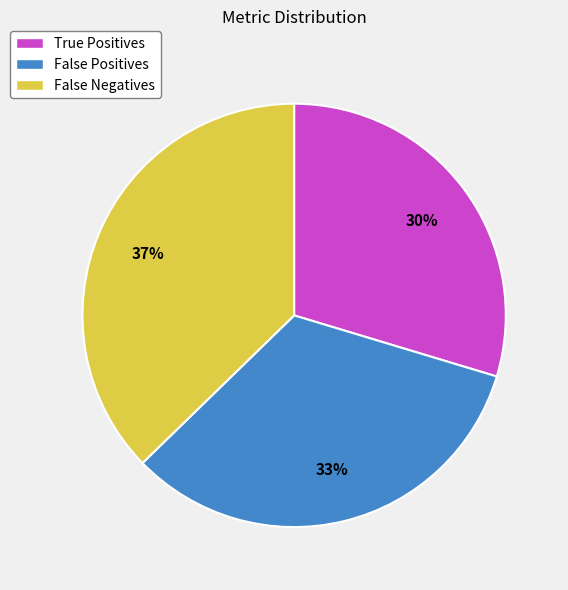

Rank the categories by value from lowest to highest.

True Positives, False Positives, False Negatives